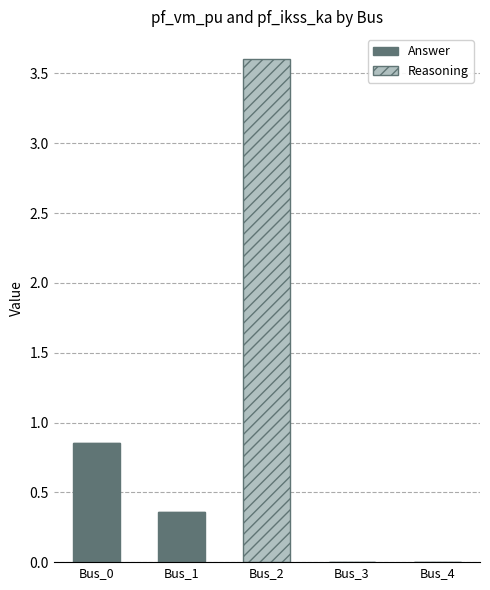

True or false: Answer has a value of 0.2 at Bus_1.

False